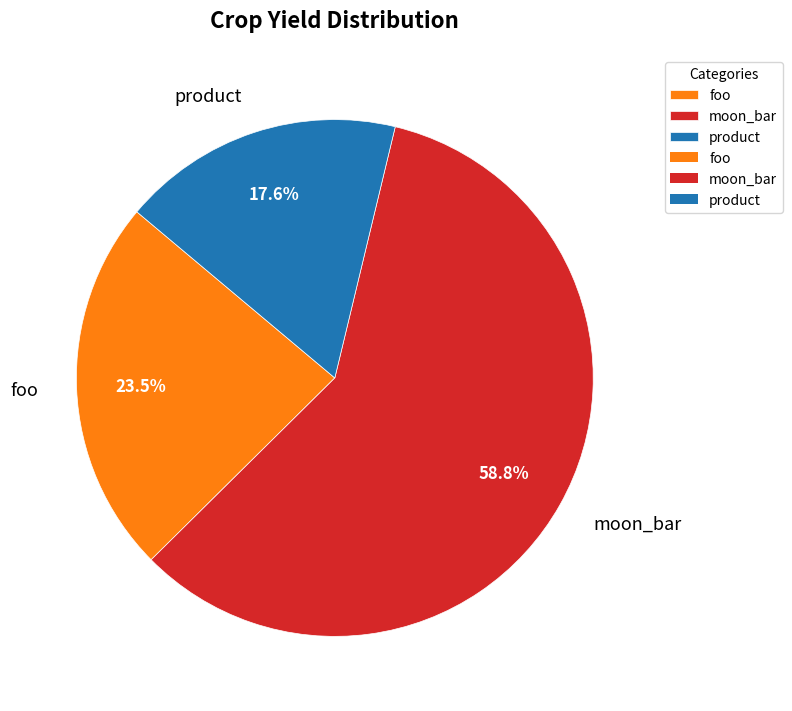

Does any single category account for the majority?

Yes